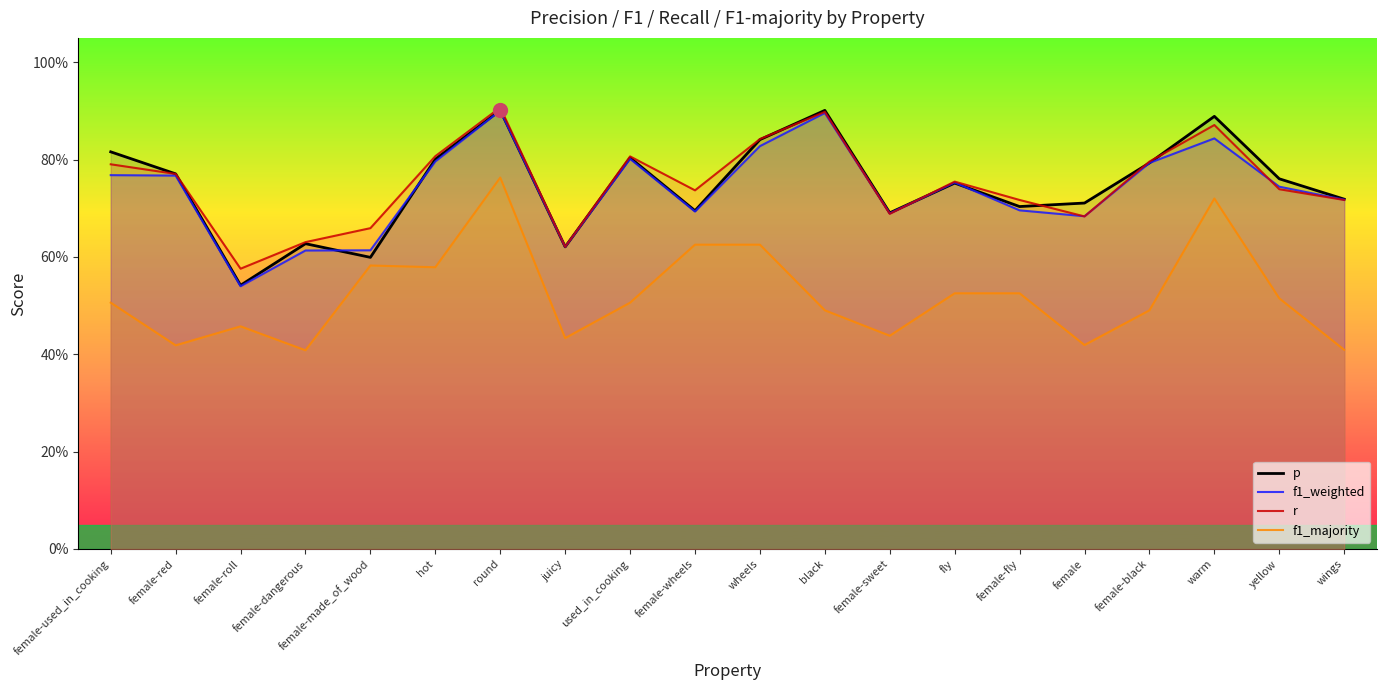

Reading left to right, transcribe all the data shown in this chart.

p: female-used_in_cooking=0.8	female-red=0.8	female-roll=0.5	female-dangerous=0.6	female-made_of_wood=0.6	hot=0.8	round=0.9	juicy=0.6	used_in_cooking=0.8	female-wheels=0.7	wheels=0.8	black=0.9	female-sweet=0.7	fly=0.8	female-fly=0.7	female=0.7	female-black=0.8	warm=0.9	yellow=0.8	wings=0.7
f1_weighted: female-used_in_cooking=0.8	female-red=0.8	female-roll=0.5	female-dangerous=0.6	female-made_of_wood=0.6	hot=0.8	round=0.9	juicy=0.6	used_in_cooking=0.8	female-wheels=0.7	wheels=0.8	black=0.9	female-sweet=0.7	fly=0.8	female-fly=0.7	female=0.7	female-black=0.8	warm=0.8	yellow=0.7	wings=0.7
r: female-used_in_cooking=0.8	female-red=0.8	female-roll=0.6	female-dangerous=0.6	female-made_of_wood=0.7	hot=0.8	round=0.9	juicy=0.6	used_in_cooking=0.8	female-wheels=0.7	wheels=0.8	black=0.9	female-sweet=0.7	fly=0.8	female-fly=0.7	female=0.7	female-black=0.8	warm=0.9	yellow=0.7	wings=0.7
f1_majority: female-used_in_cooking=0.5	female-red=0.4	female-roll=0.5	female-dangerous=0.4	female-made_of_wood=0.6	hot=0.6	round=0.8	juicy=0.4	used_in_cooking=0.5	female-wheels=0.6	wheels=0.6	black=0.5	female-sweet=0.4	fly=0.5	female-fly=0.5	female=0.4	female-black=0.5	warm=0.7	yellow=0.5	wings=0.4